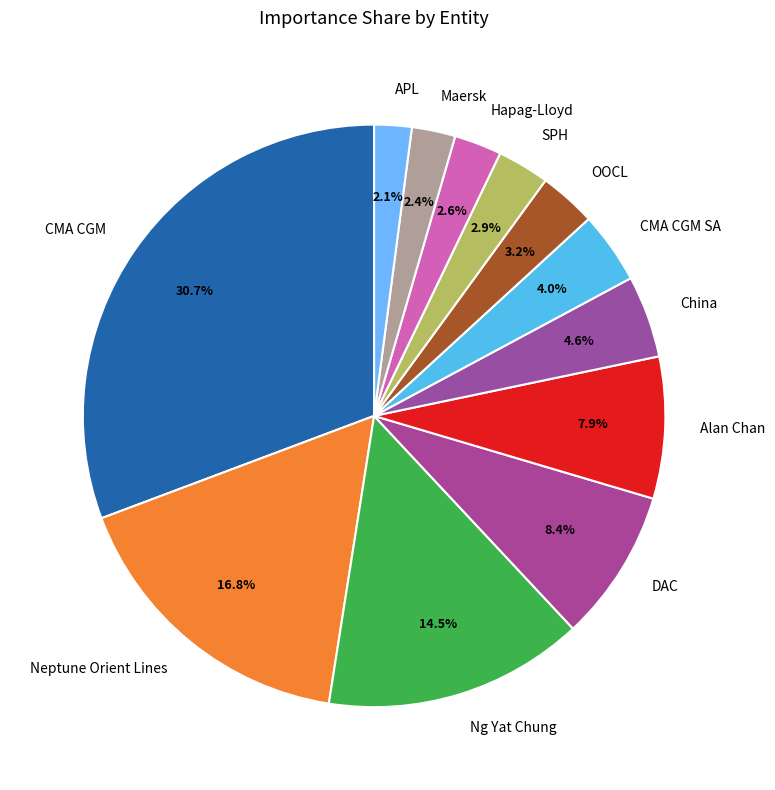

To the nearest percent, what portion does Maersk represent?

2%